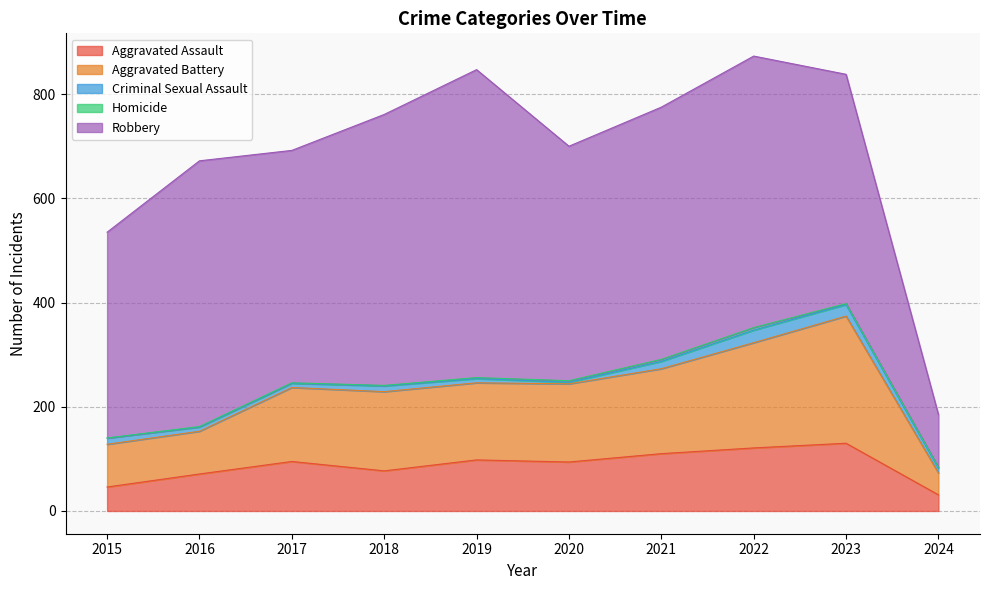

Reading right to left, extract all data points from this chart.

Aggravated Assault: 2024=31	2023=130	2022=121	2021=110	2020=94	2019=98	2018=77	2017=95	2016=71	2015=46
Aggravated Battery: 2024=42	2023=244	2022=202	2021=163	2020=150	2019=148	2018=152	2017=142	2016=82	2015=82
Criminal Sexual Assault: 2024=9	2023=22	2022=24	2021=14	2020=3	2019=8	2018=11	2017=8	2016=8	2015=12
Homicide: 2024=2	2023=2	2022=5	2021=4	2020=3	2019=2	2018=1	2017=1	2016=1	2015=0
Robbery: 2024=101	2023=440	2022=521	2021=484	2020=450	2019=591	2018=520	2017=446	2016=510	2015=395